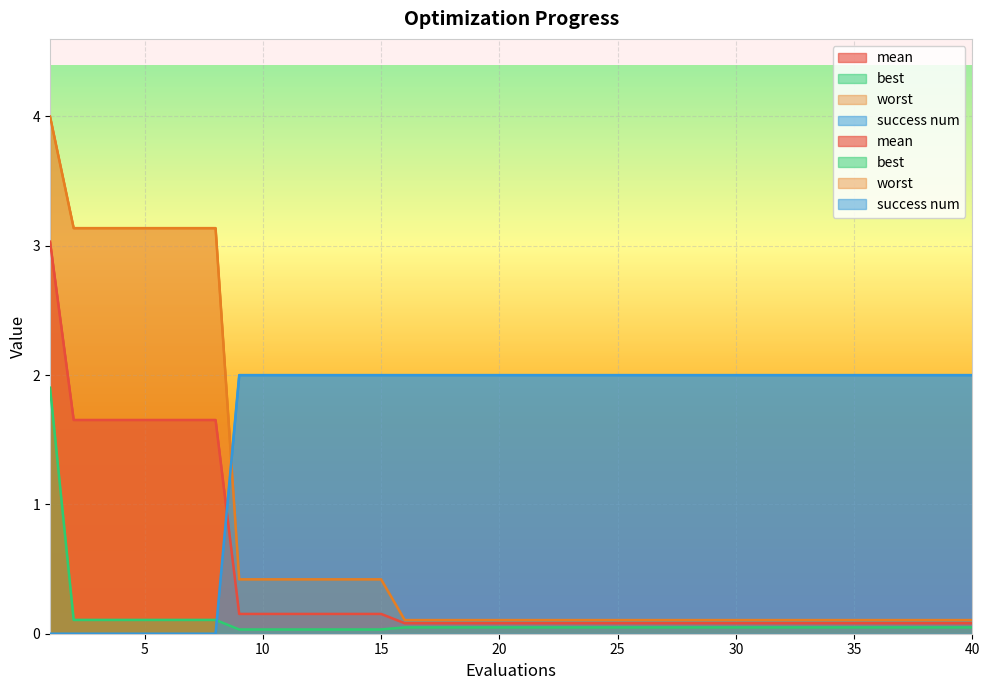

The value of worst at 39 is 0.1. True or false?

True